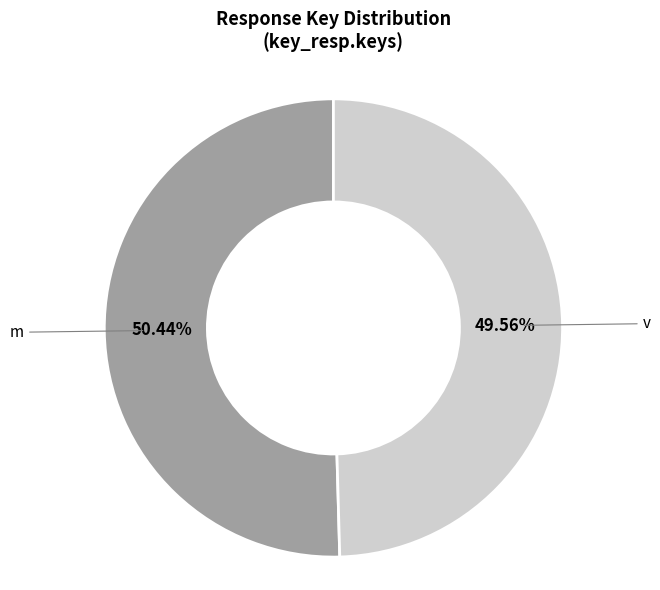

True or false: v accounts for 50% of the total.

True